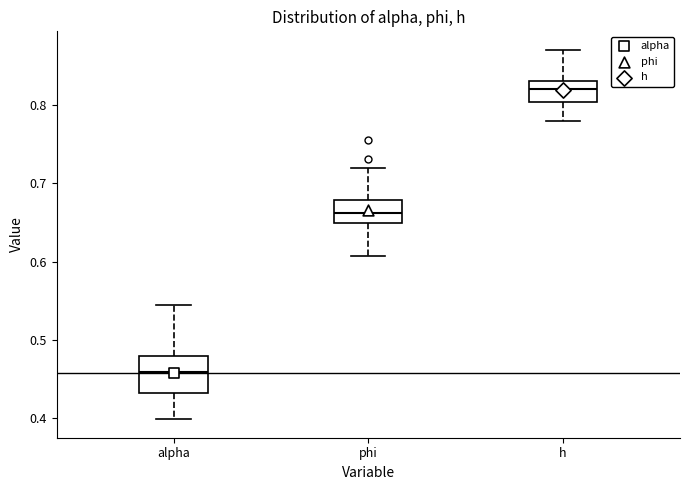

Where does the lower whisker of the box for alpha end on the y-axis? The values are not printed on the chart, so give them approximately, as read against the axis.

0.40